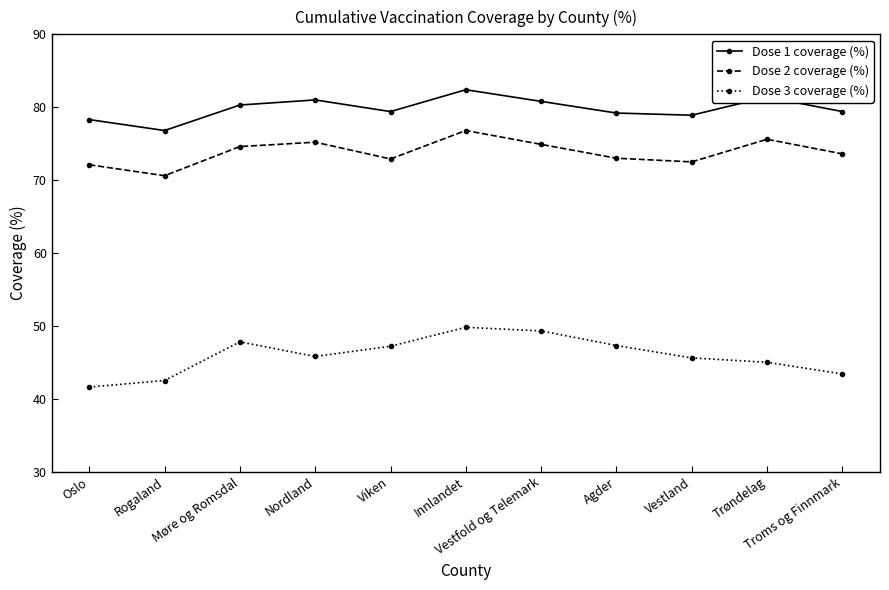

True or false: Dose 3 coverage (%) and Dose 1 coverage (%) cross at least once.

False